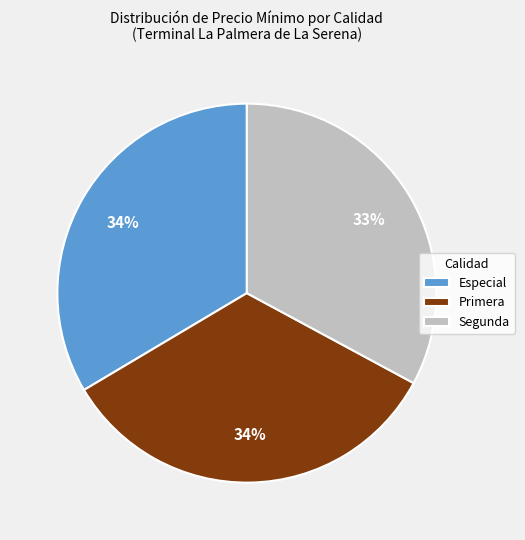

What is the ratio of the value at Especial to the value at Primera?

1.0